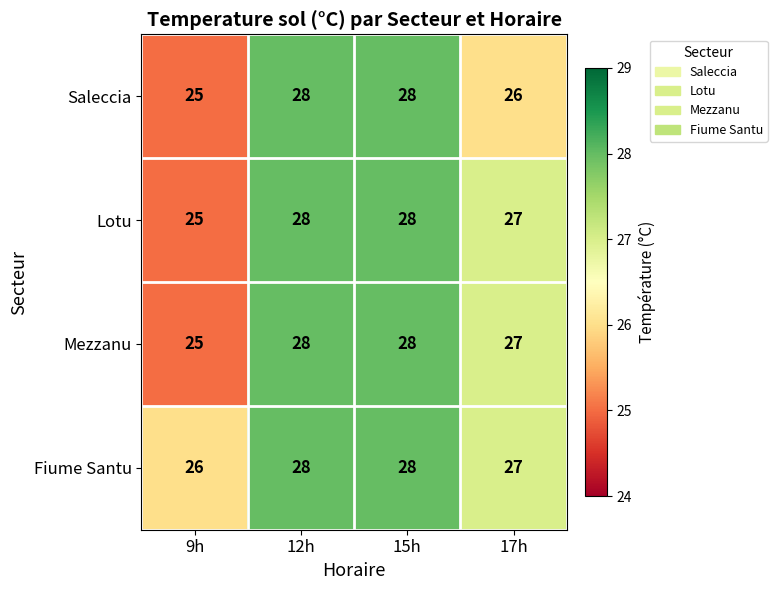

What is the difference between the highest and lowest values at 17h?

1